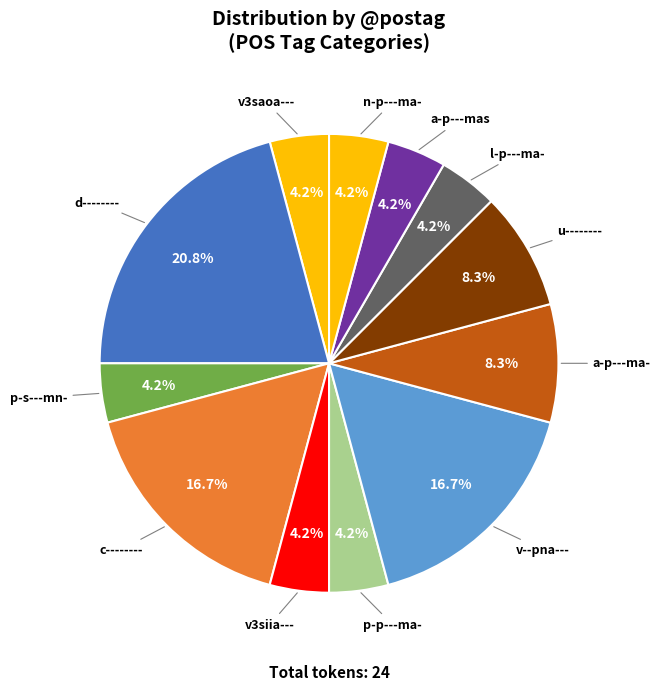

Which category has the biggest portion of the pie?

d--------